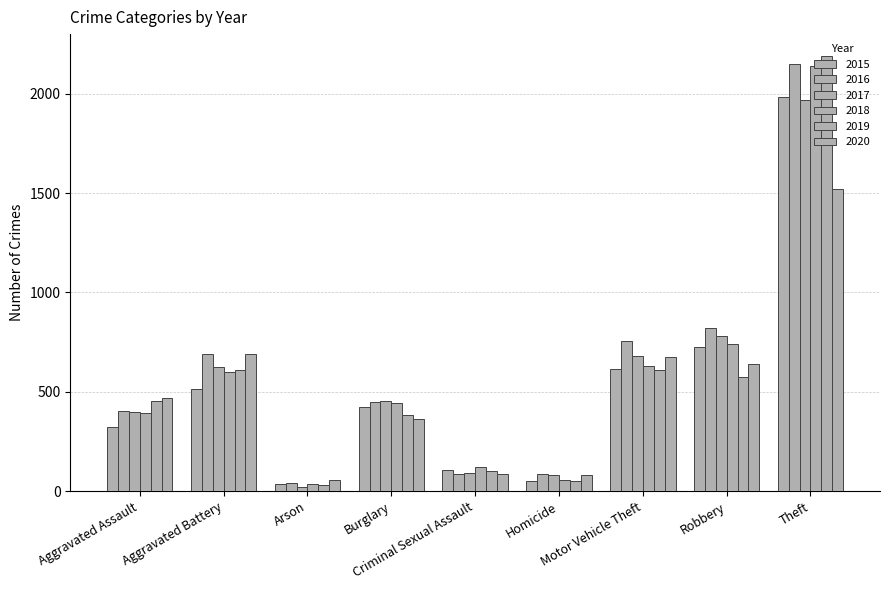

Which has a higher value, Arson or Aggravated Assault?

Aggravated Assault